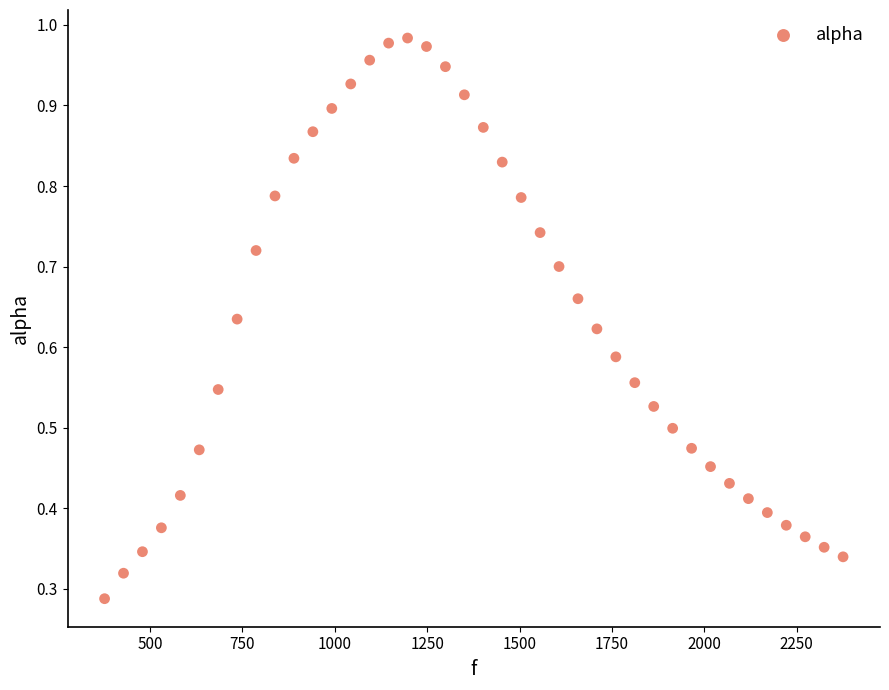

What is the range of X values (max minus min)?

1998.3